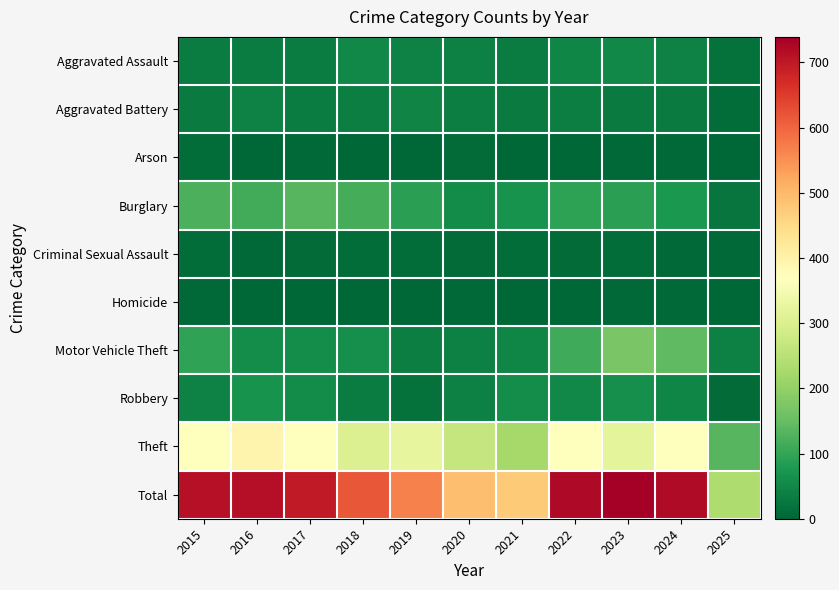

At which category is the sum across all series the highest?

2023